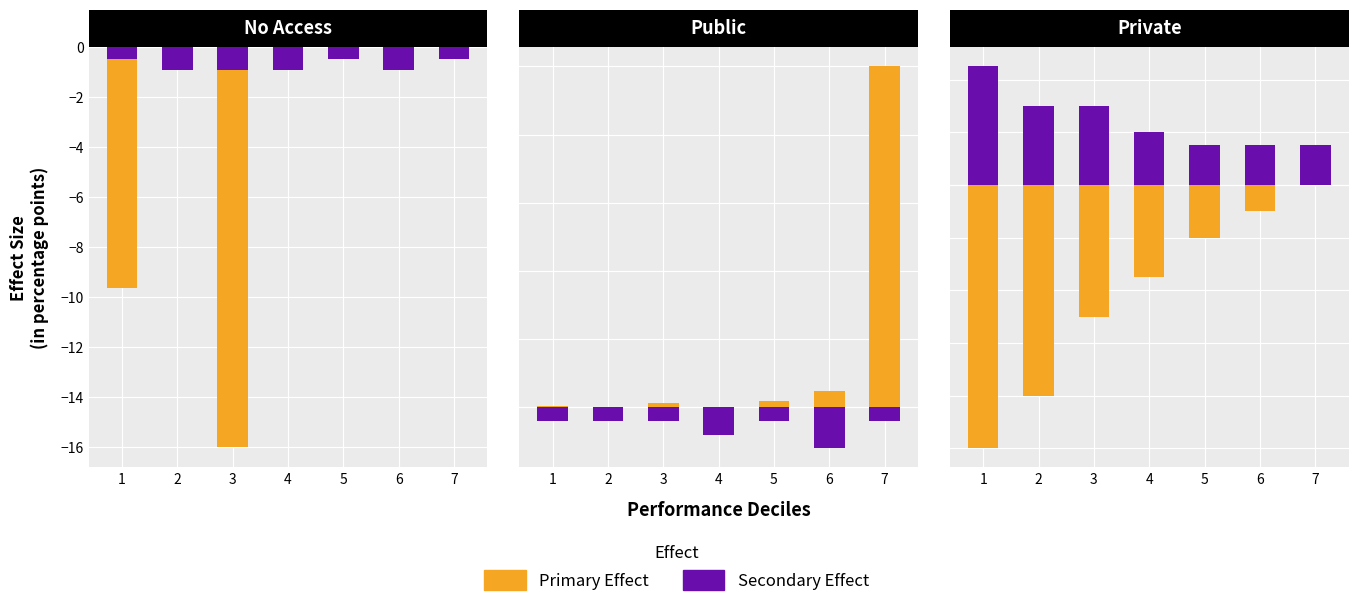

What is the sum of the Secondary Effect values at 5 and 7?

3.0